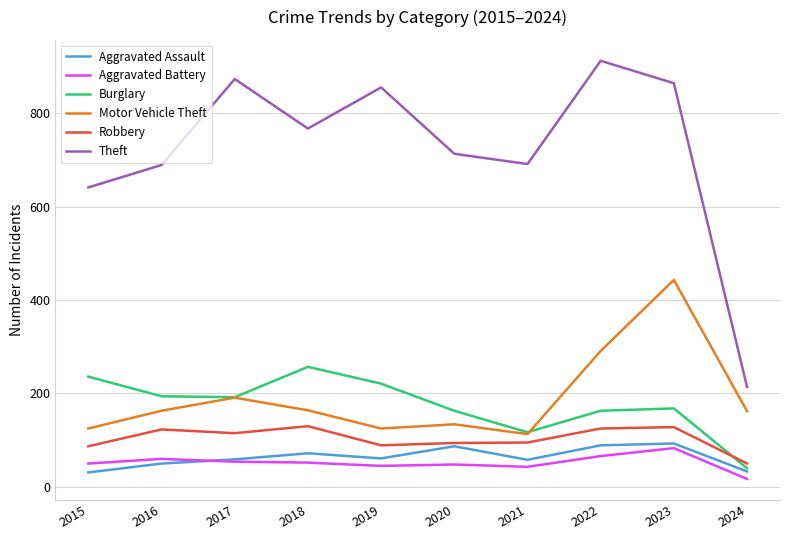

At which label is Motor Vehicle Theft closest to 278?

2022